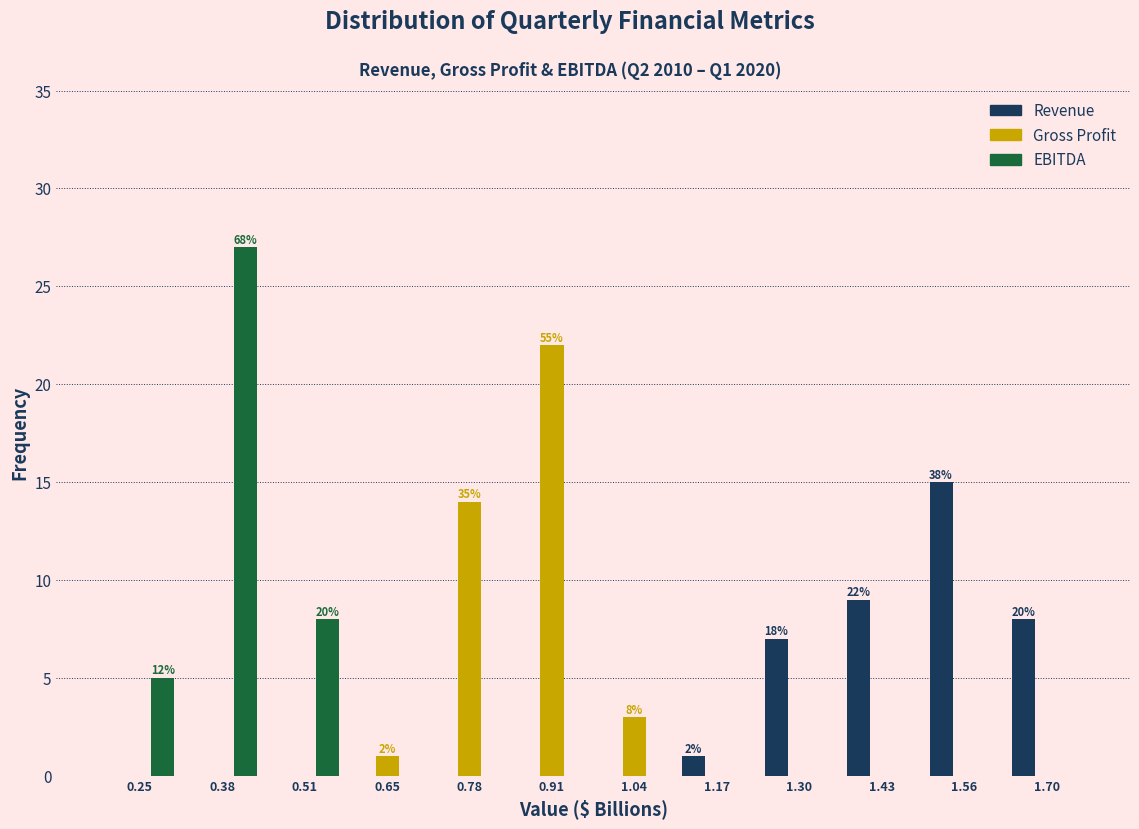

In the EBITDA series, which range on the x-axis has the tallest bar?

0.32 to 0.44